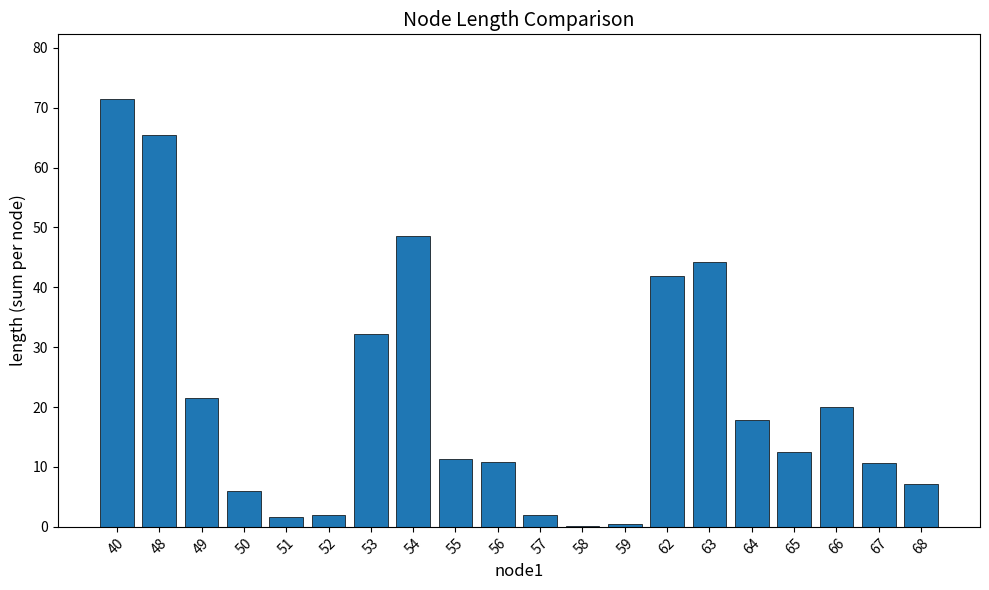

Read the value at 55.

11.4